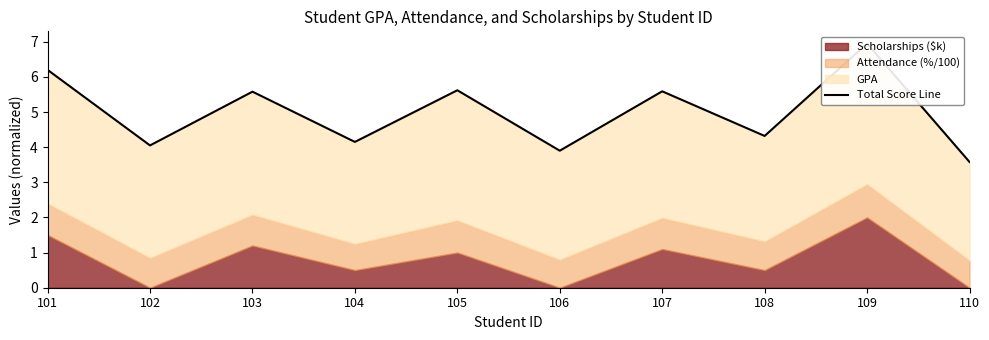

Reading left to right, transcribe all the data shown in this chart.

6.2	4.0	5.6	4.2	5.6	3.9	5.6	4.3	7.0	3.6